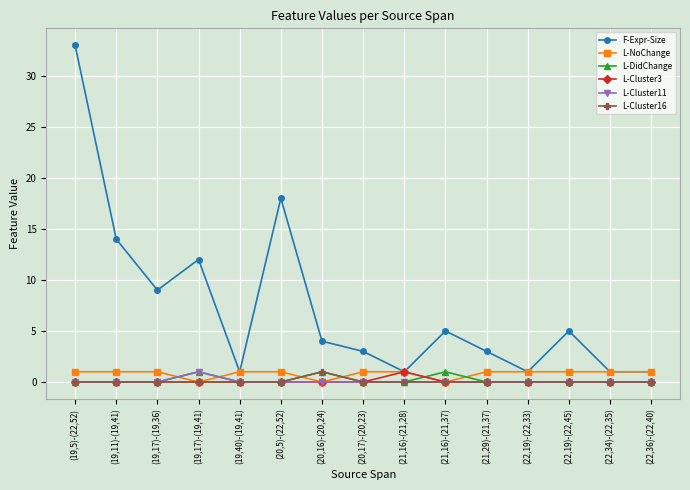

True or false: L-Cluster16 and F-Expr-Size cross at least once.

False